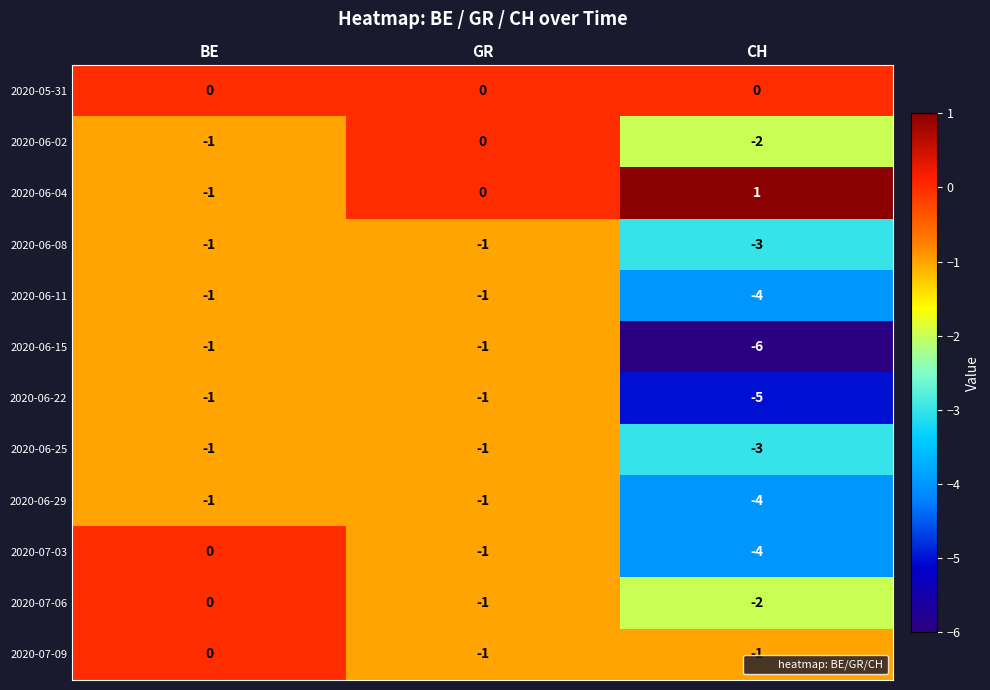

At which category does the chart reach its peak across all series?

CH